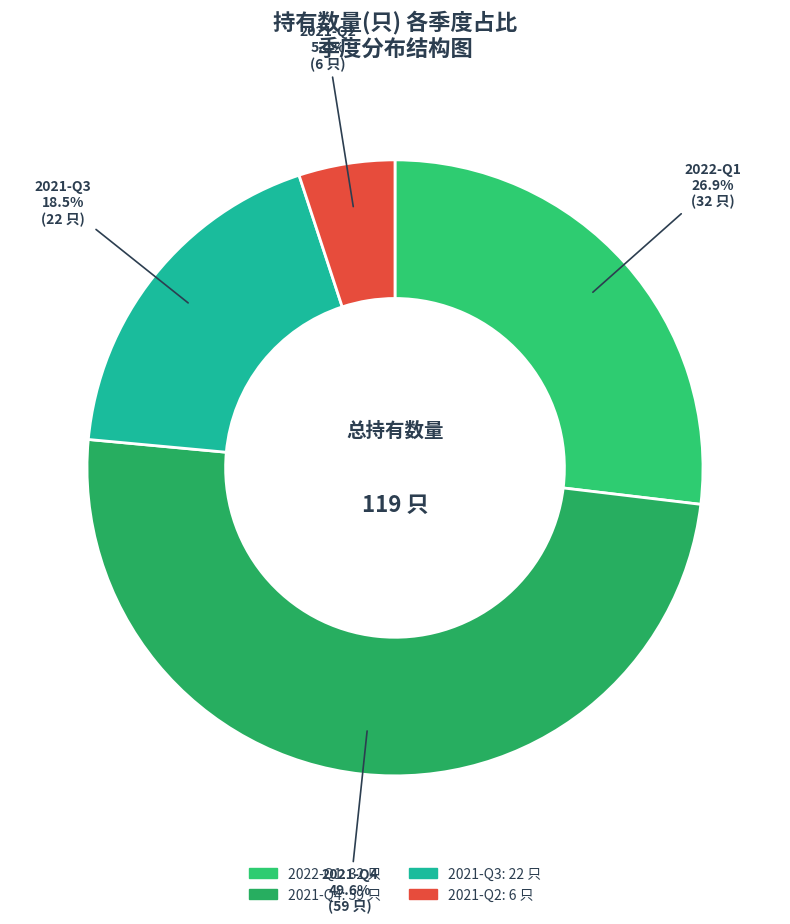

To the nearest percent, what is the difference between the 2021-Q4 and 2021-Q3 slice percentages?

31%